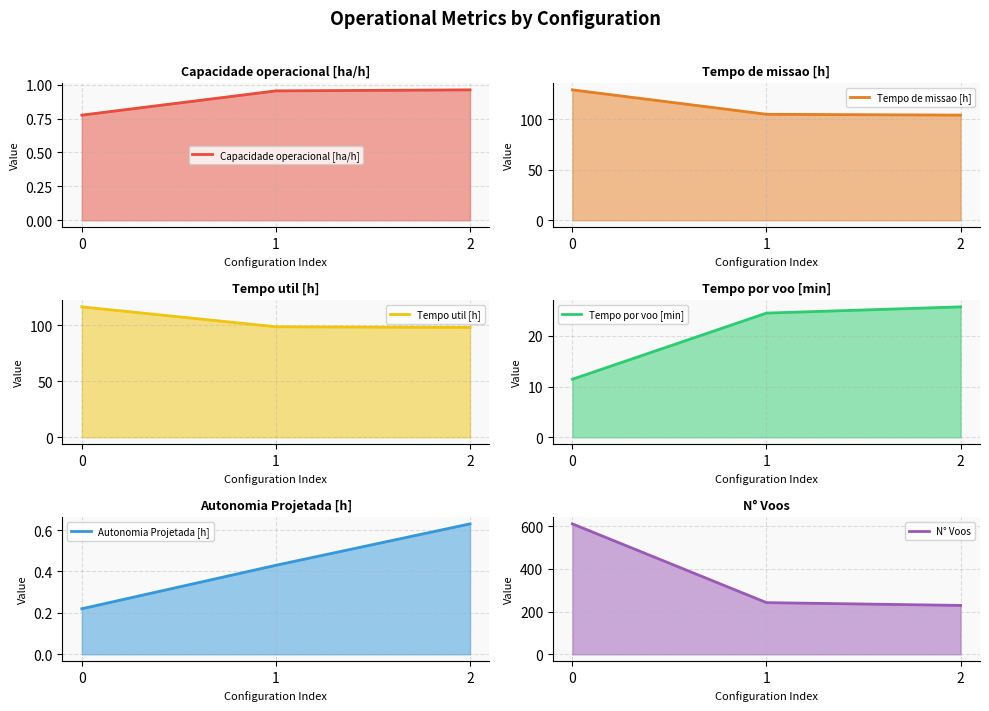

How many categories are shown in the chart?

3